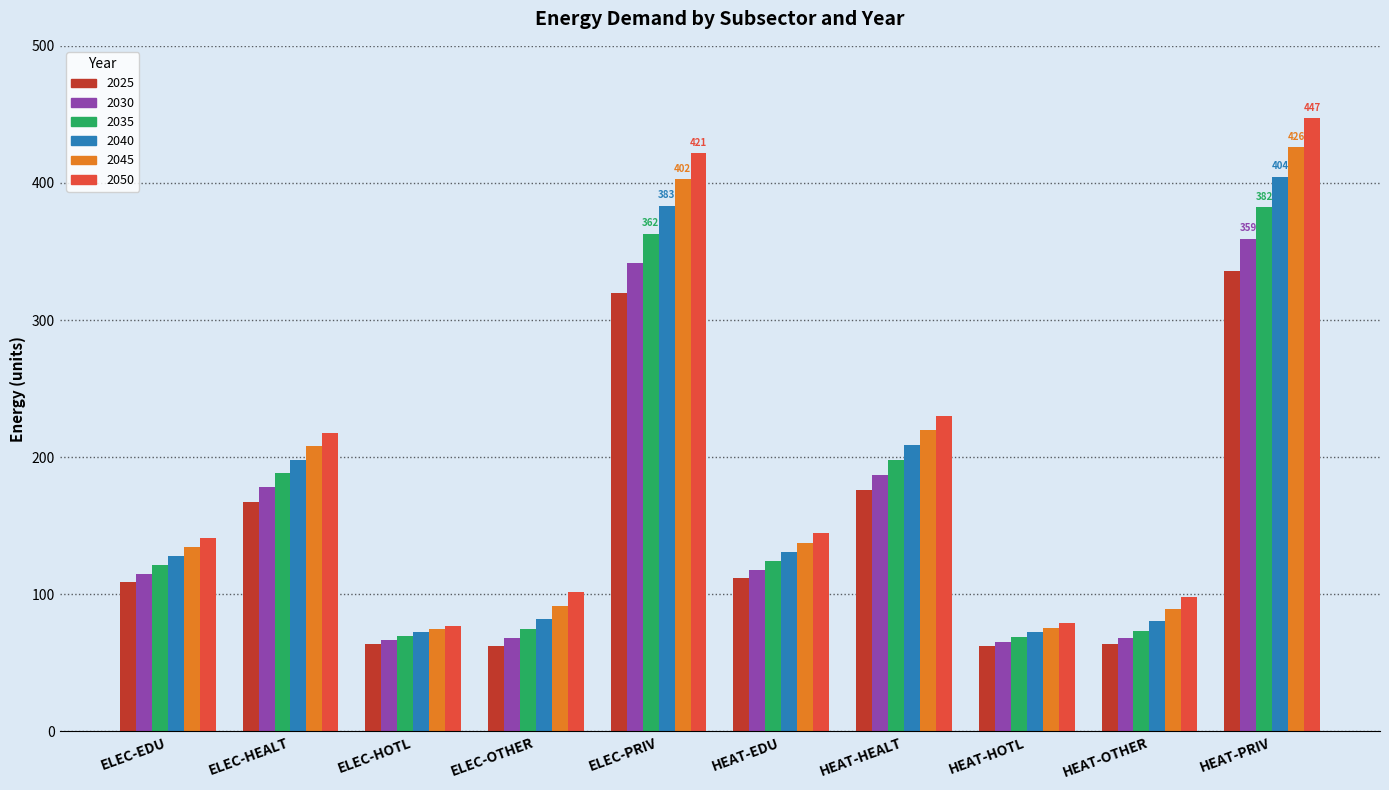

What is the sum of all 2025 values?

1471.8